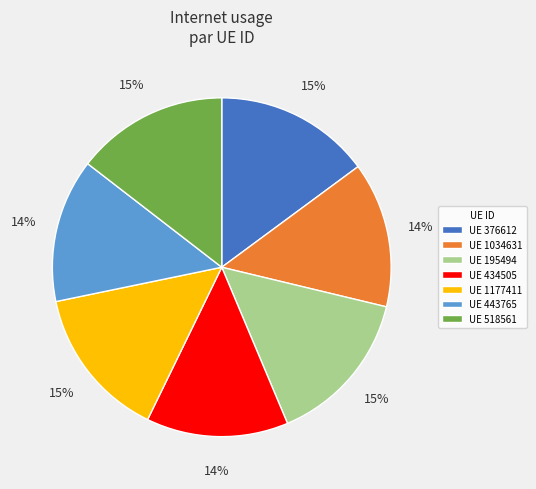

Does any single category account for the majority?

No